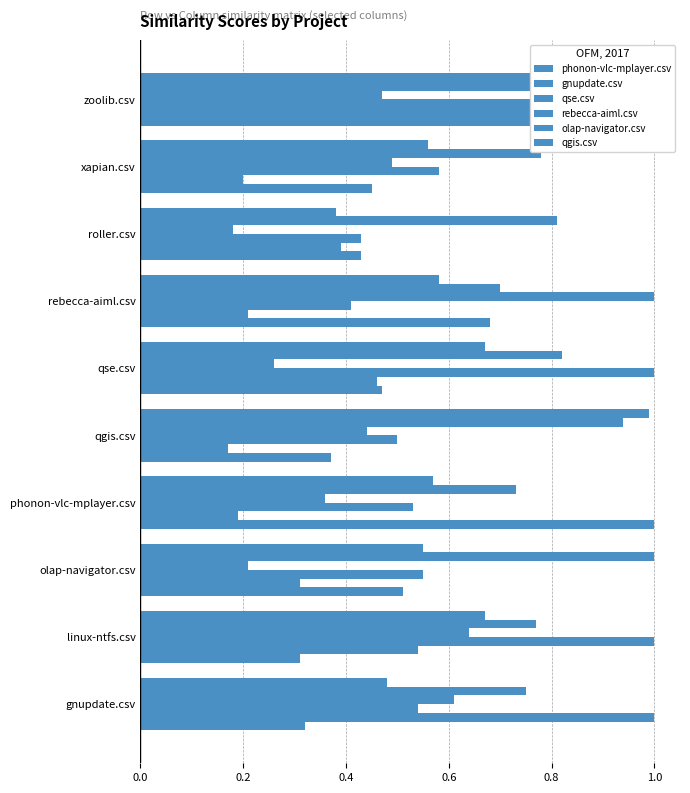

How many data points does each series have?

10